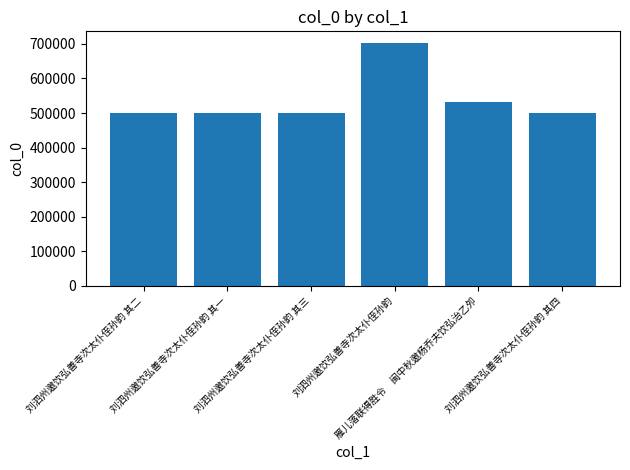

Count the number of categories in the chart.

6